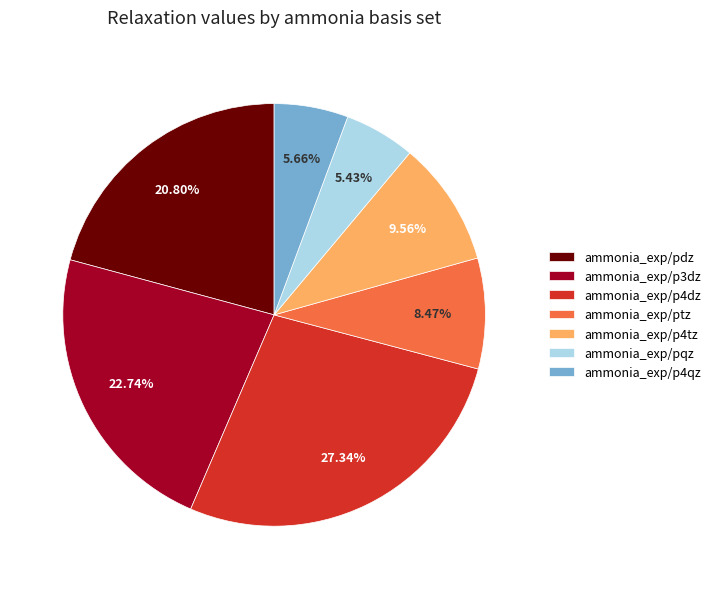

Between ammonia_exp/pdz and ammonia_exp/pqz, which is larger?

ammonia_exp/pdz